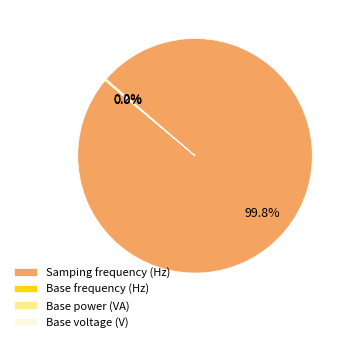

What is the largest slice in the pie chart?

Samping frequency (Hz)